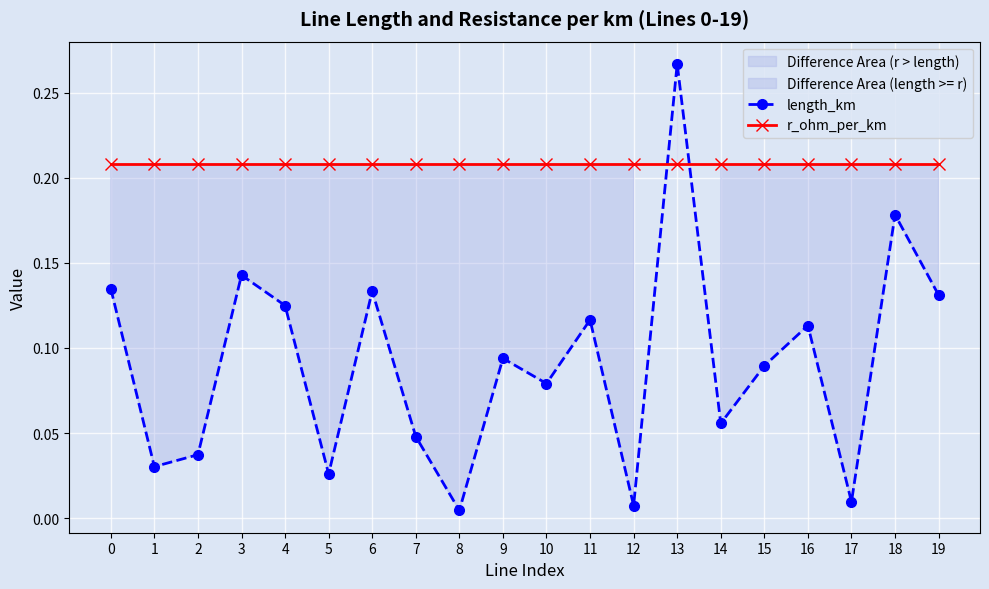

What is the highest value of the length_km series?

0.3